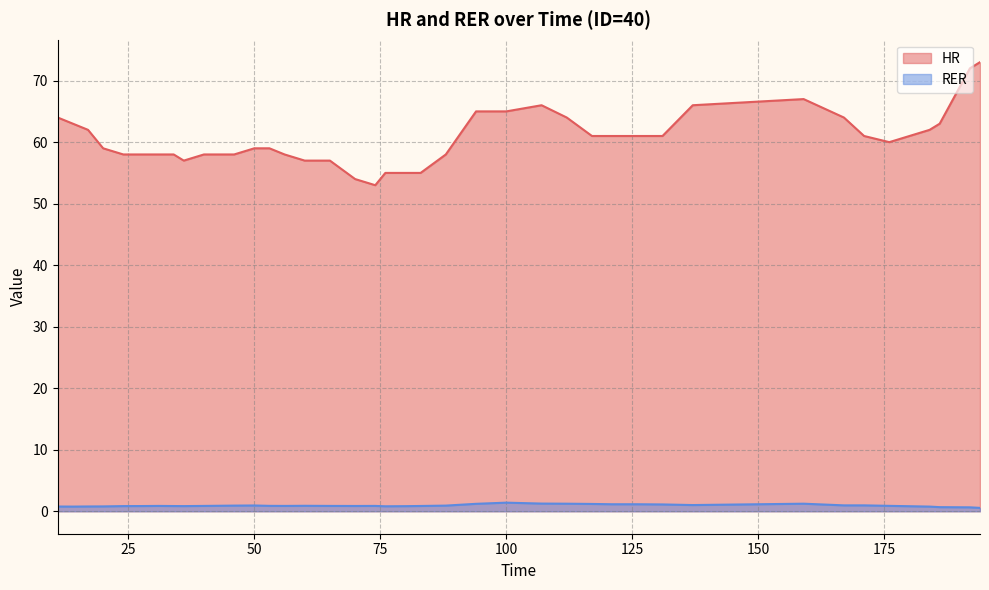

Between 159 and 180, which series saw the biggest shift?

HR